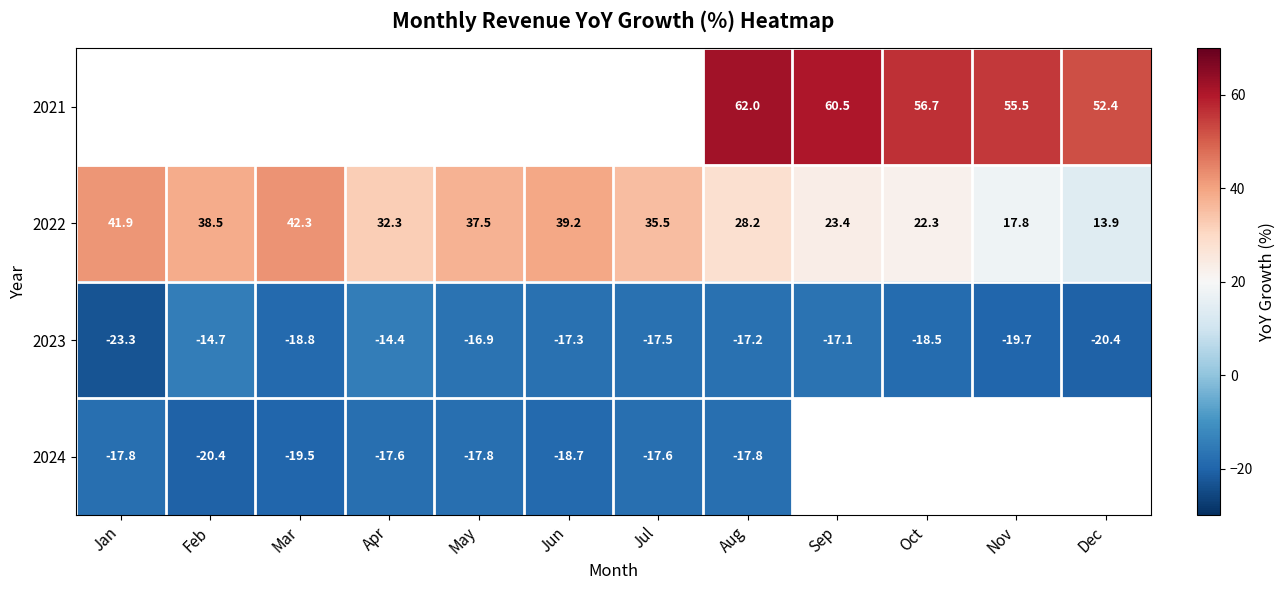

What is the difference between the maximum and minimum values in the 2022 series?

28.4